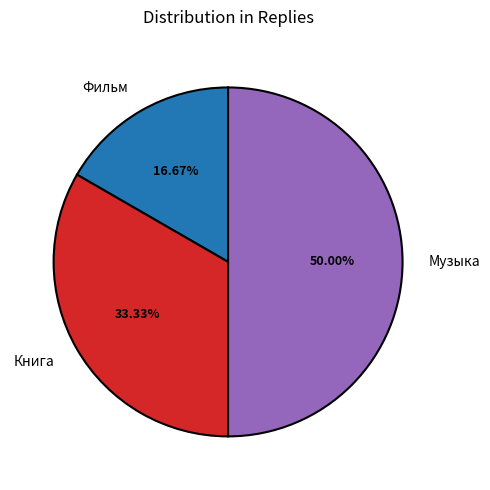

Between Музыка and Фильм, which is larger?

Музыка